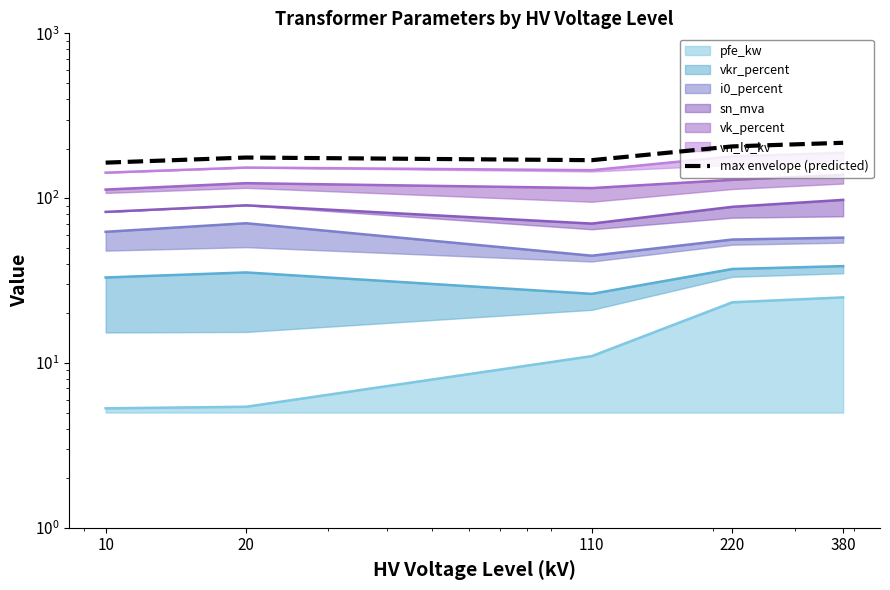

At which label does the data first exceed 176?

20